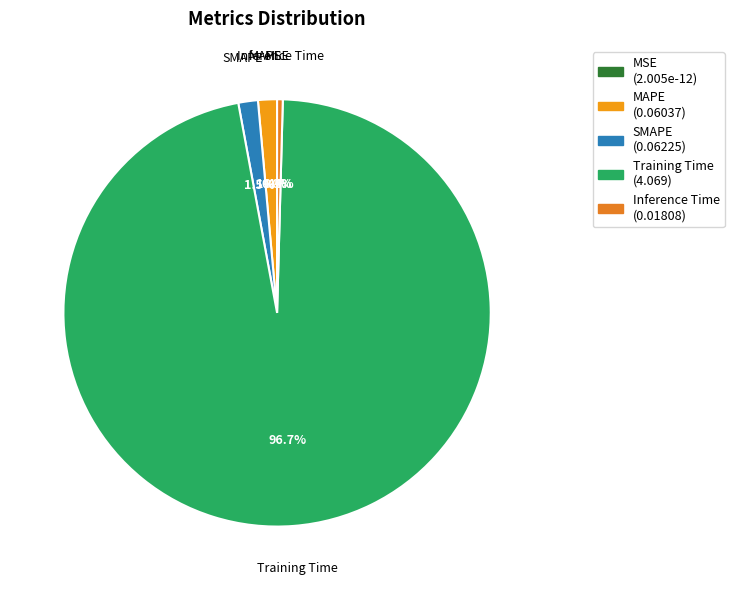

How much of the chart is everything except SMAPE?

98.5%